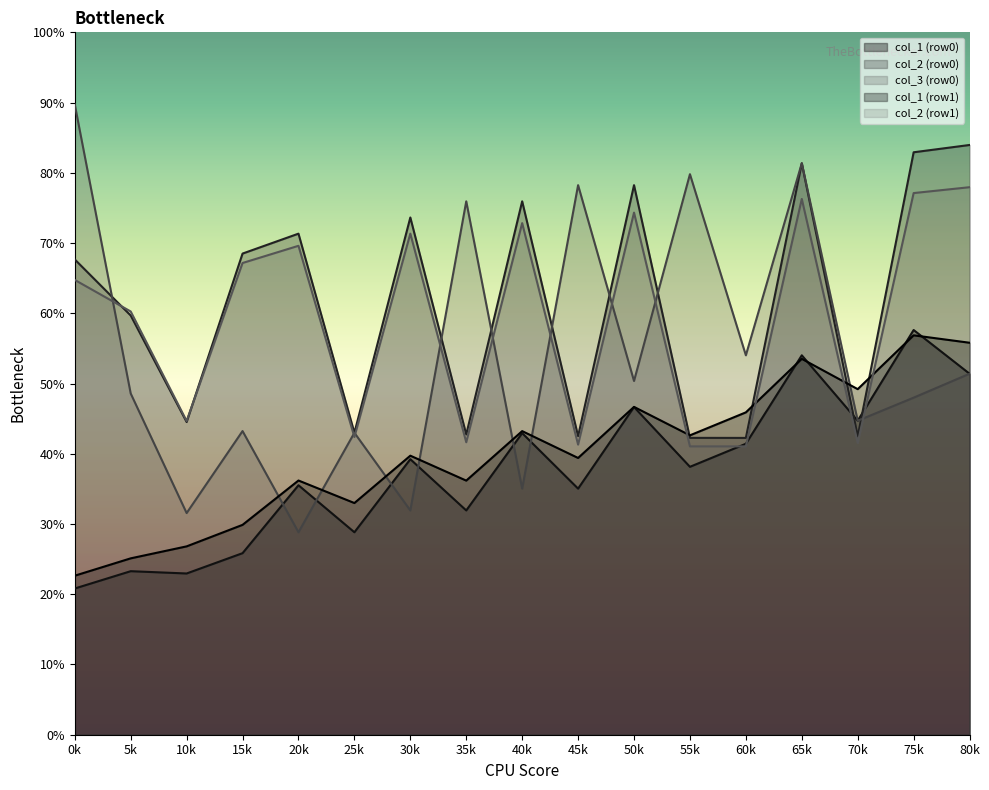

True or false: col_2 (row1) has a value of 38.9 at 80k.

False